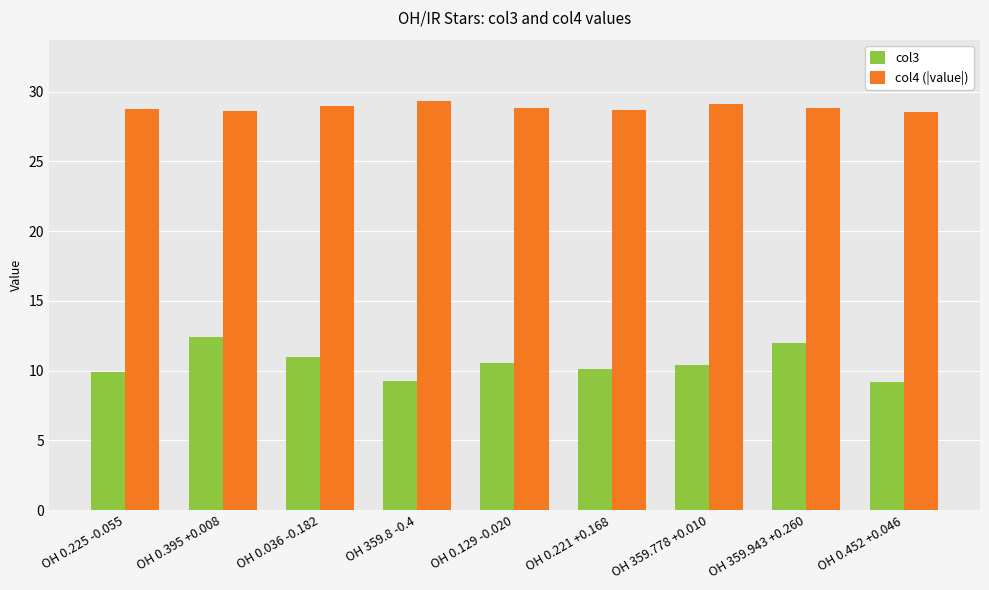

What is the difference between the col4 (|value|) values at OH 0.395 +0.008 and OH 359.8 -0.4?

0.7